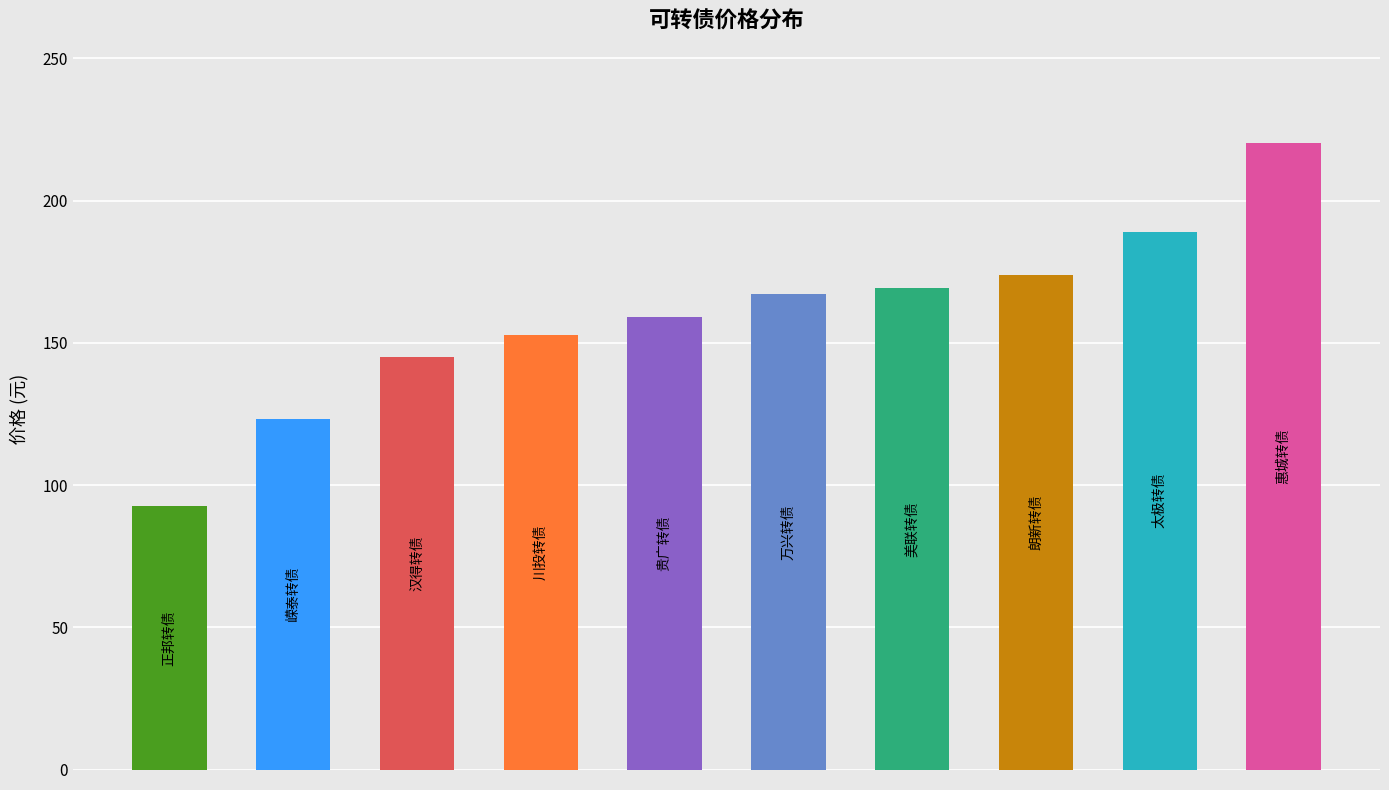

Is it true that the value at 贵广转债 is 93.5?

False